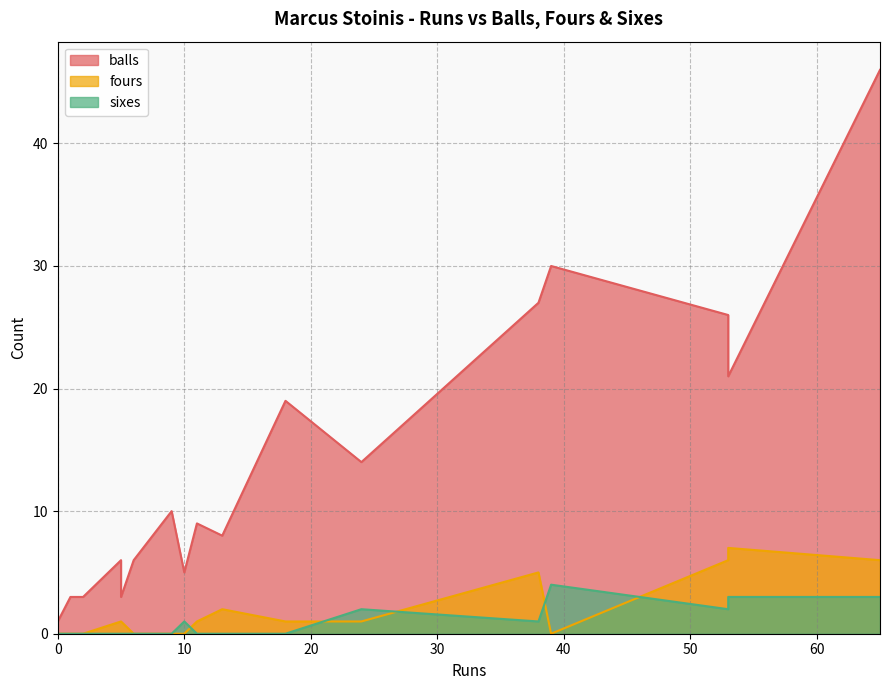

What is the greatest value displayed?

46